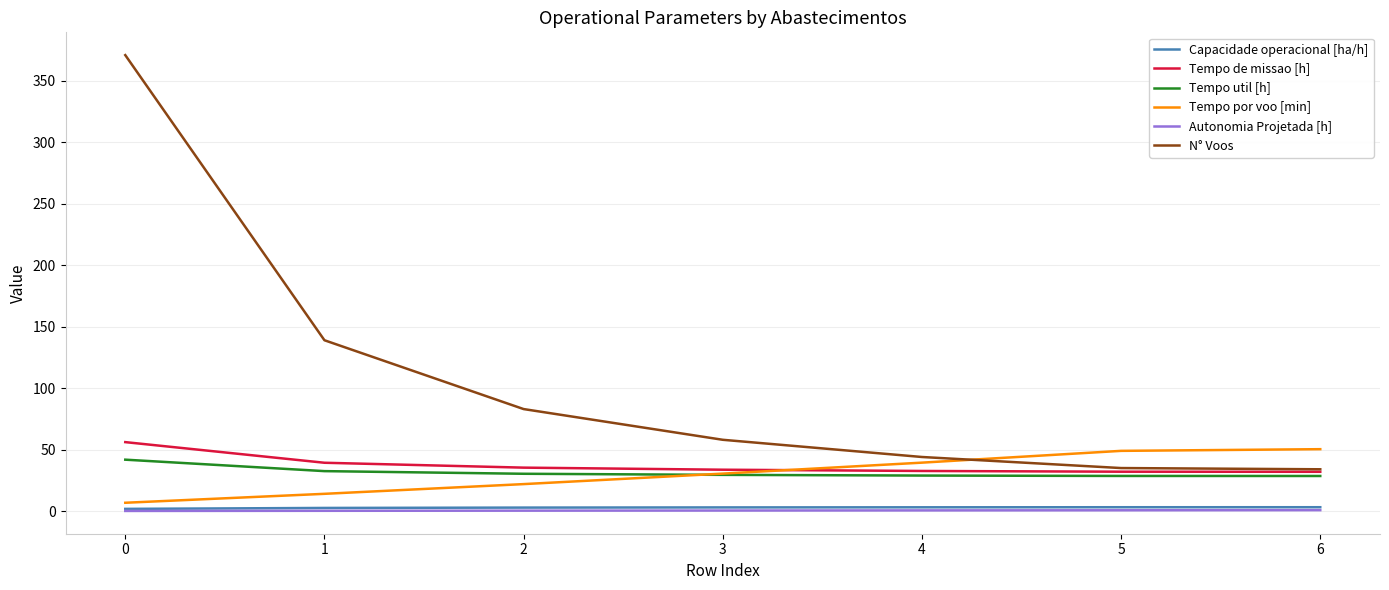

What is the approximate value of Tempo de missao [h] at 0?

56.1